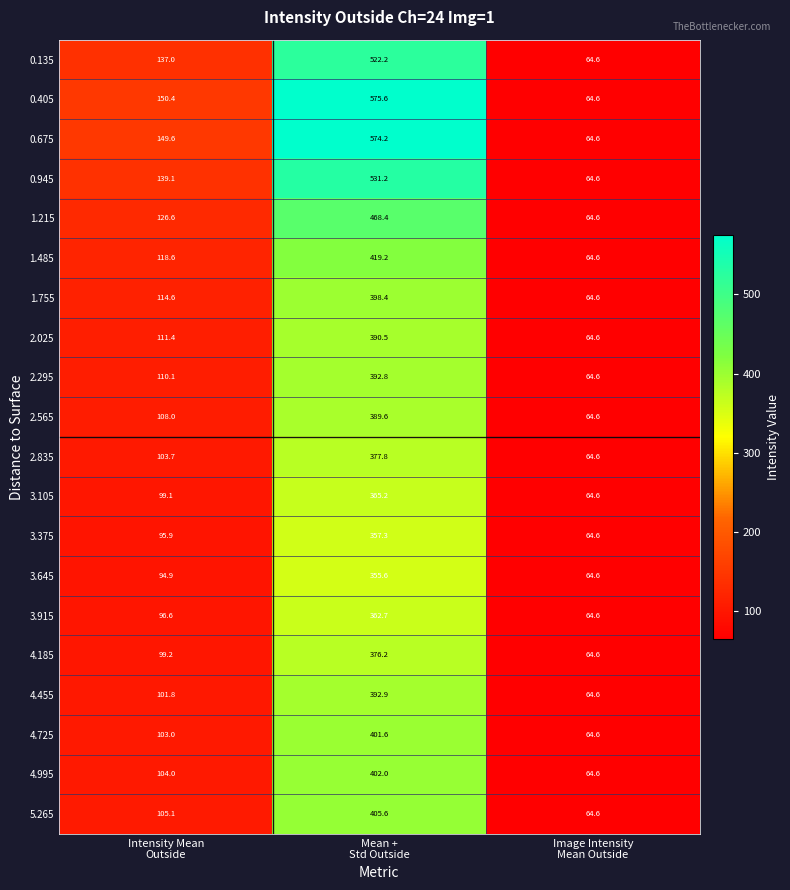

List the series in order of their peak value, lowest first.

3.645, 3.375, 3.915, 3.105, 4.185, 2.835, 2.565, 2.025, 2.295, 4.455, 1.755, 4.725, 4.995, 5.265, 1.485, 1.215, 0.135, 0.945, 0.675, 0.405